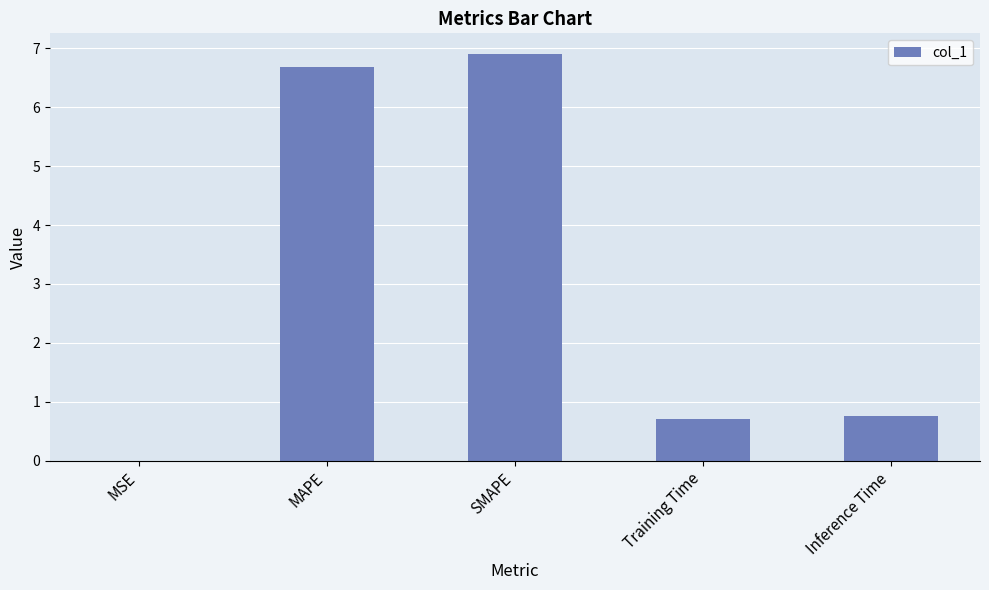

Which label corresponds to the largest value in the chart?

SMAPE